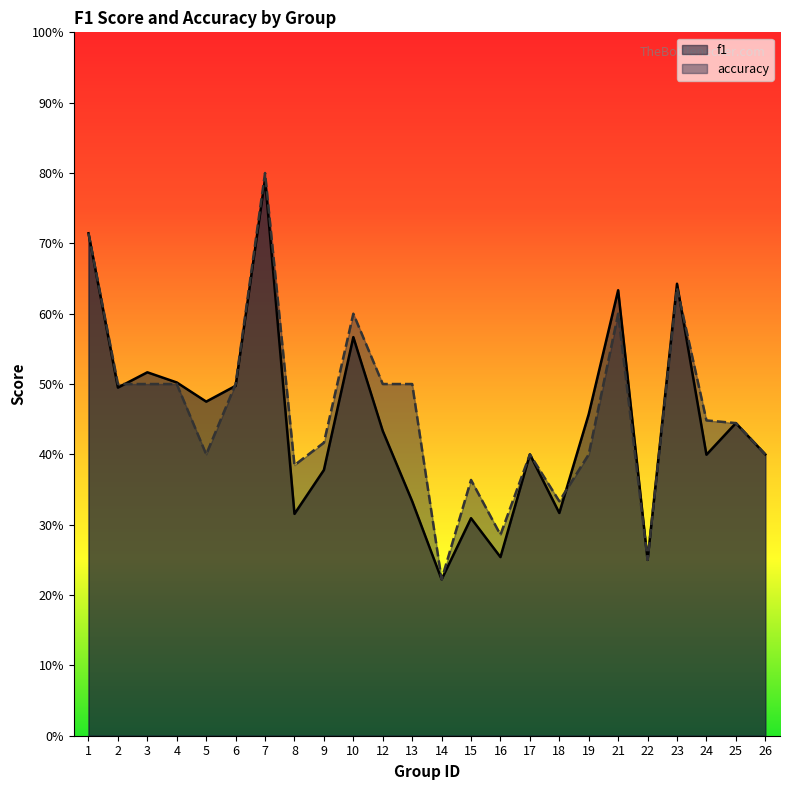

At which label does f1 reach its minimum?

14